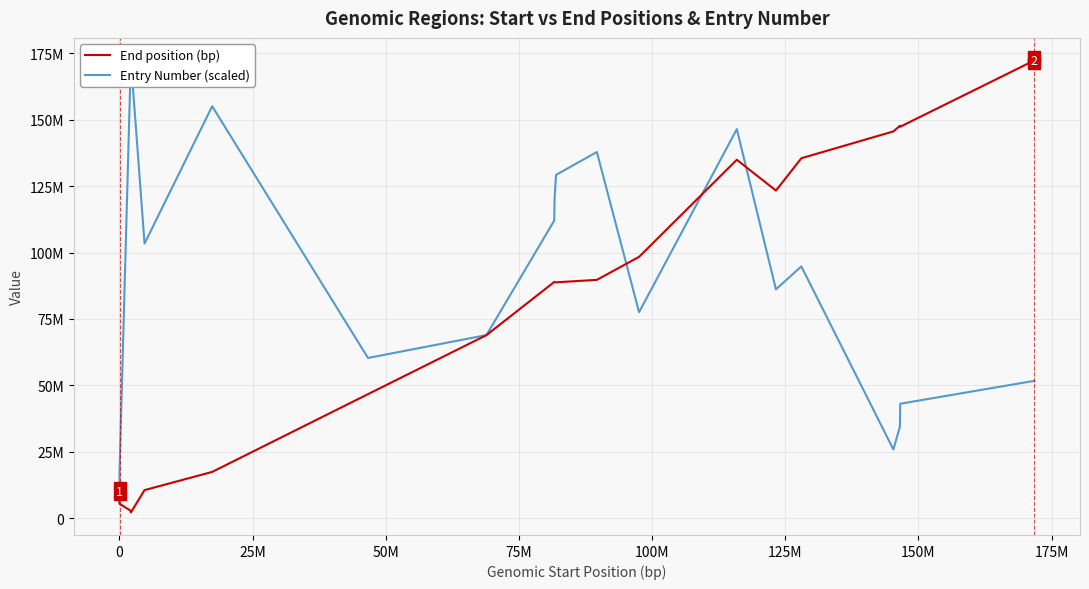

At which label does Entry Number (scaled) first exceed 94783357?

25M